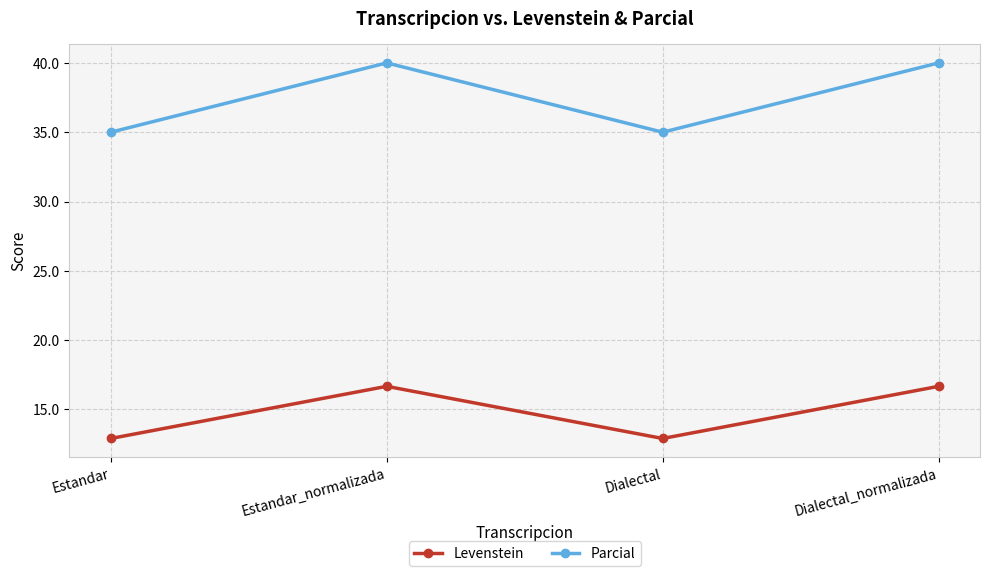

Read the Levenstein value at Dialectal.

12.9